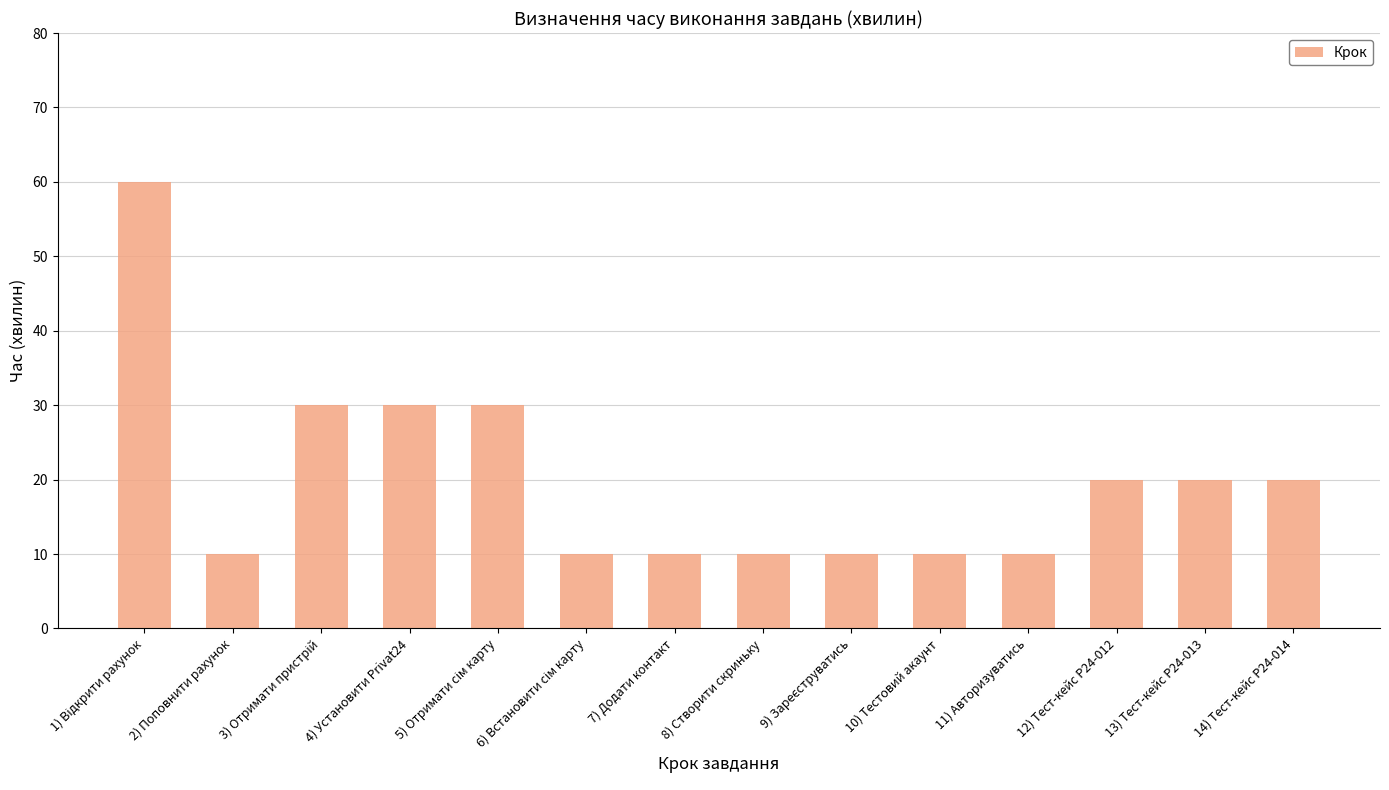

What is the average value?

20